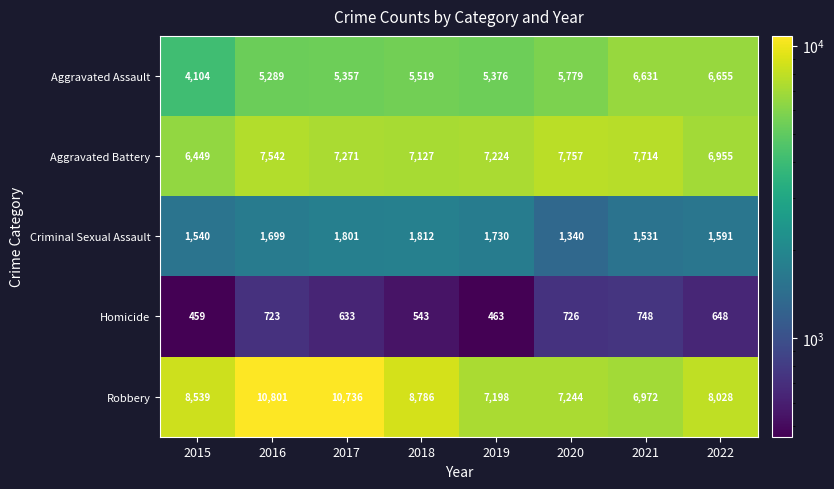

The Aggravated Battery series shows 2434 at 2021. True or false?

False